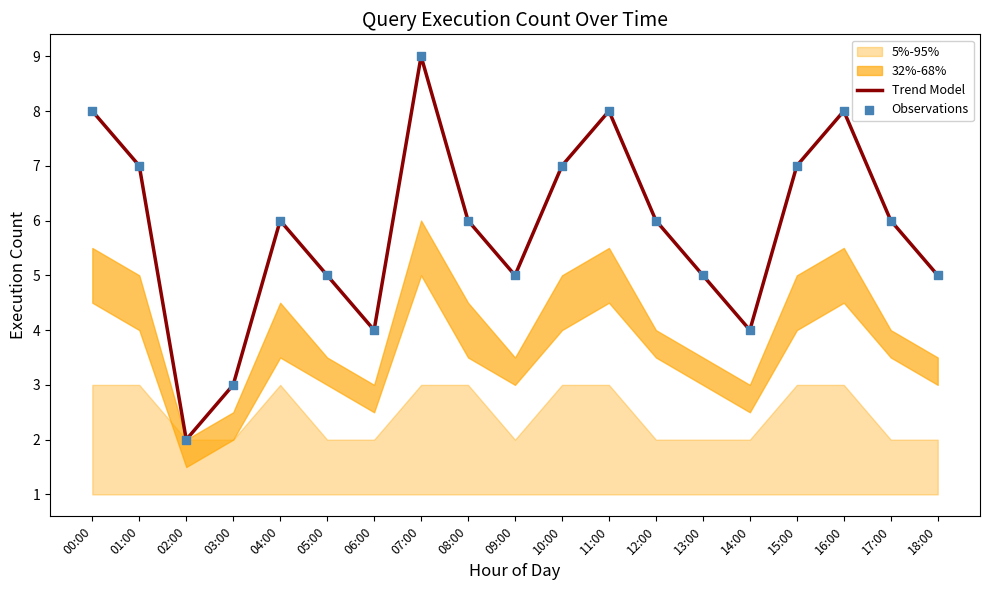

At which category is the sum across all series the highest?

07:00